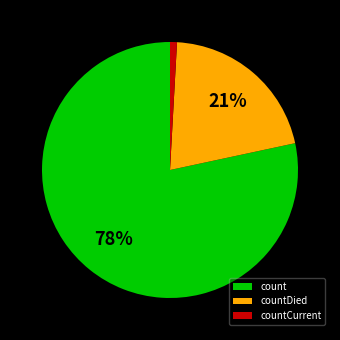

Which slice is the largest?

count